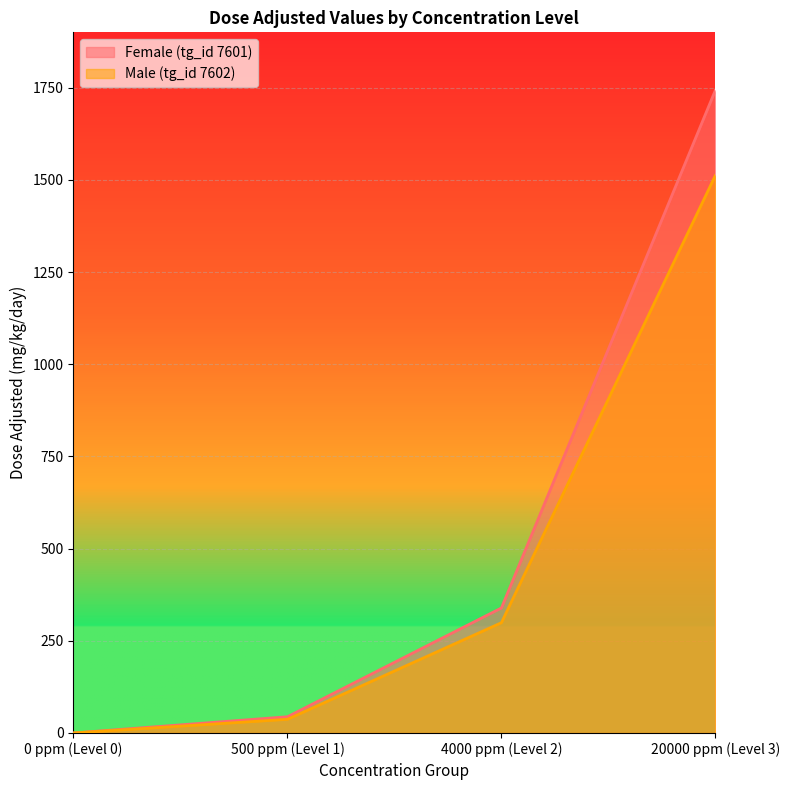

List the series in order of their overall mean, highest first.

Female (tg_id 7601), Male (tg_id 7602)